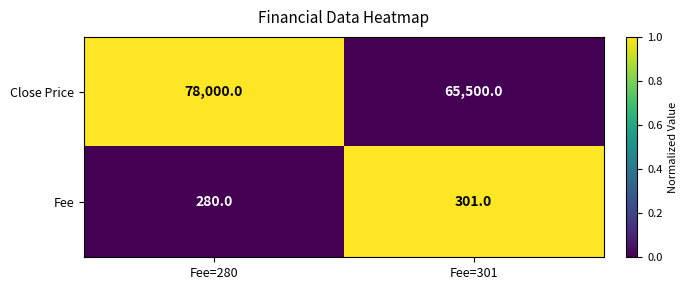

Where is Fee nearest to the value 290?

Fee=280